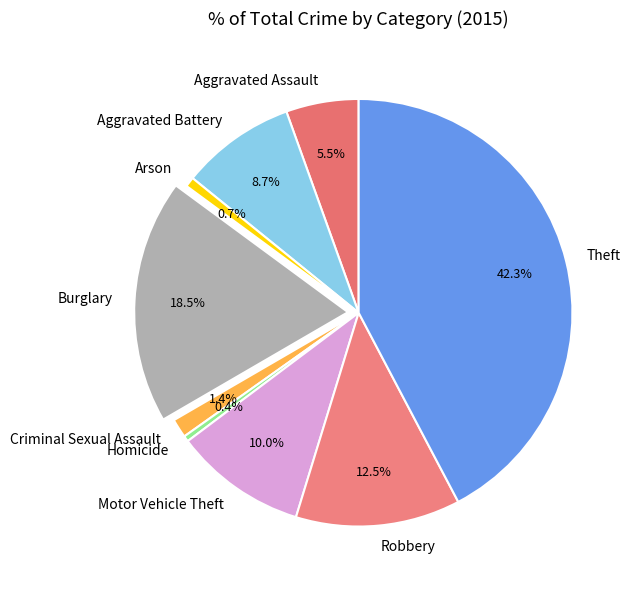

How much of the chart is everything except Aggravated Assault?

94.5%